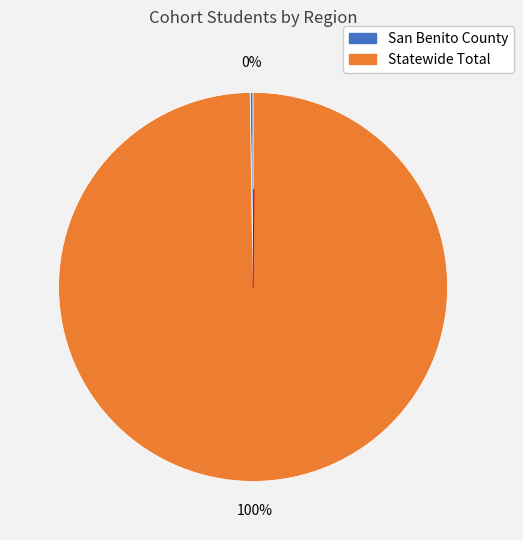

The Statewide Total slice represents 100% of the pie. True or false?

True